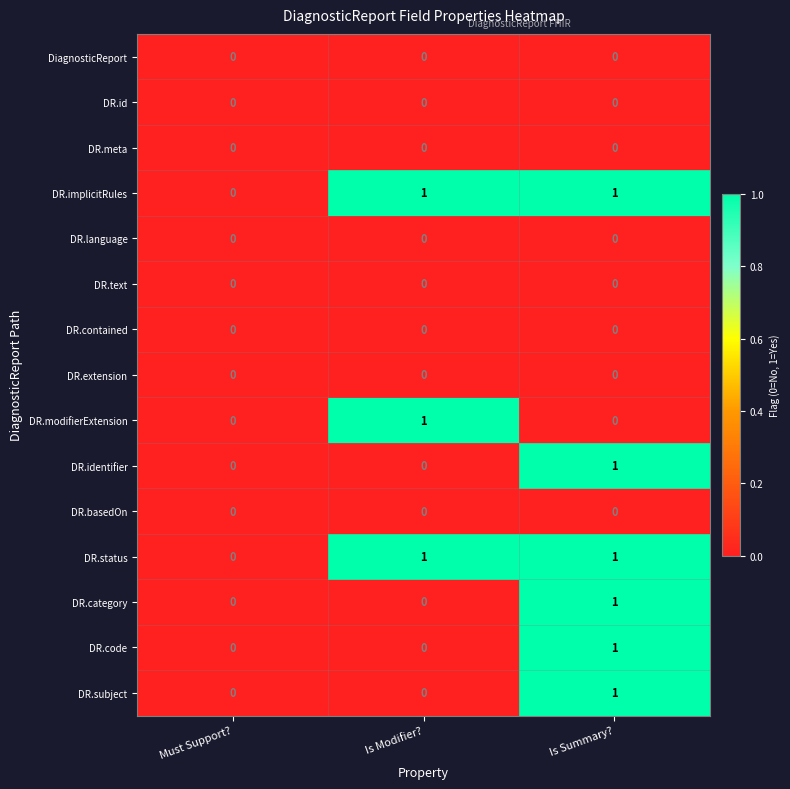

What is the total value across all series at Is Modifier??

3